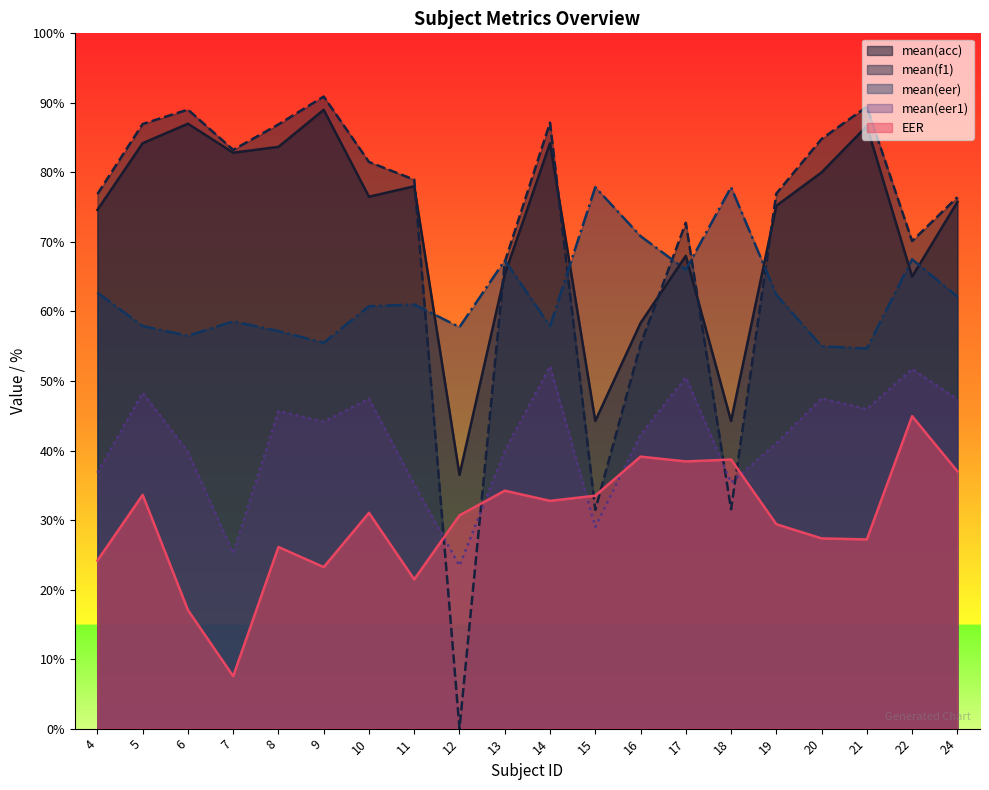

Which category has the highest value in the mean(eer1) series?

14